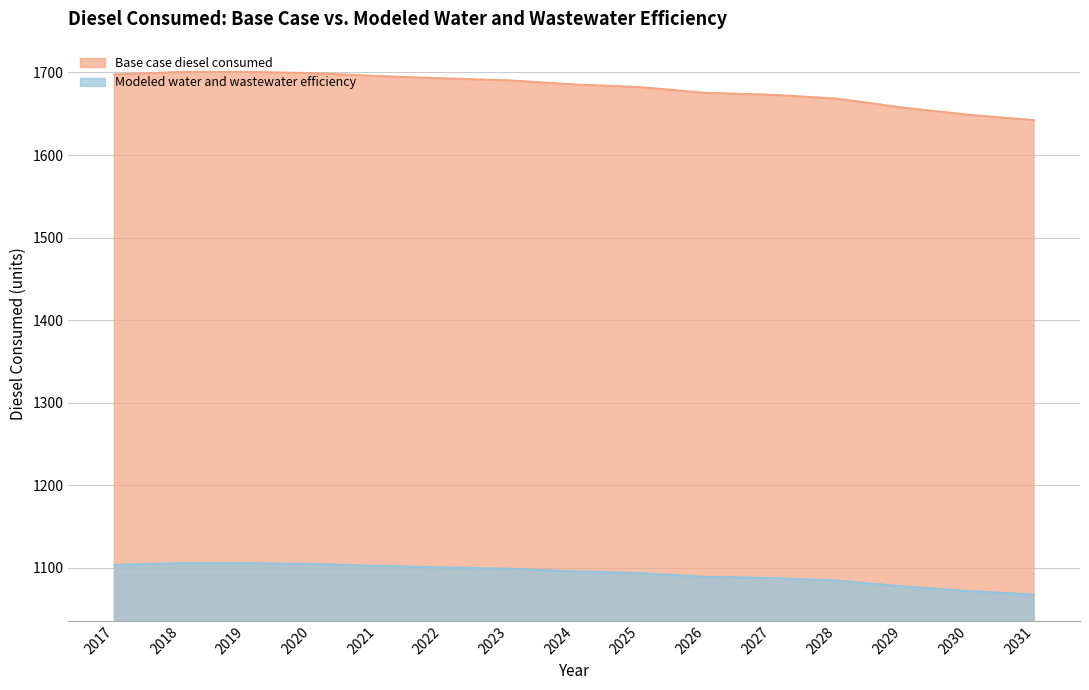

What is the value of the Base case diesel consumed point at the 4th from the left?

1699.3